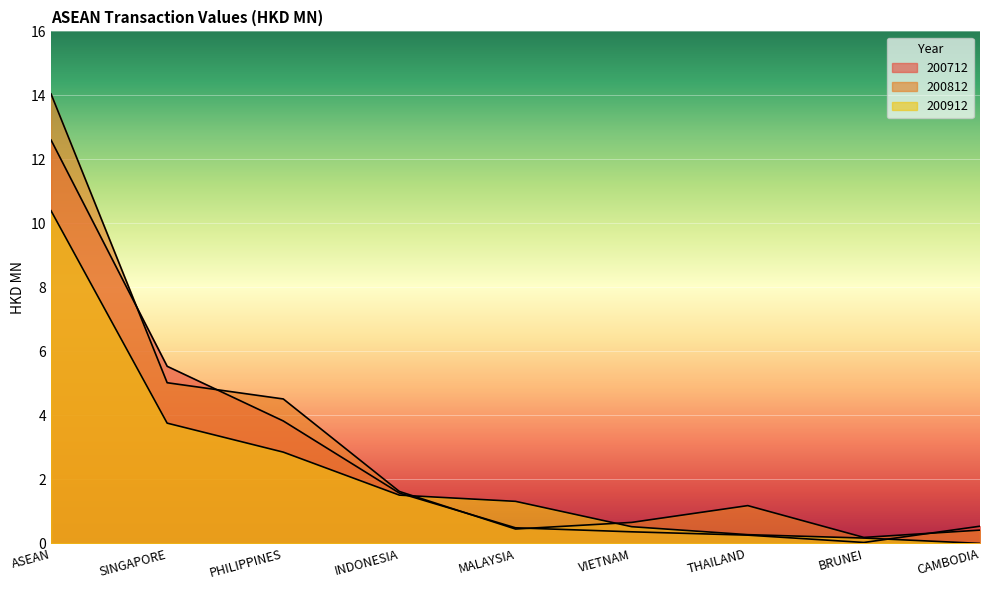

How many values in the 200912 series are below 1?

4